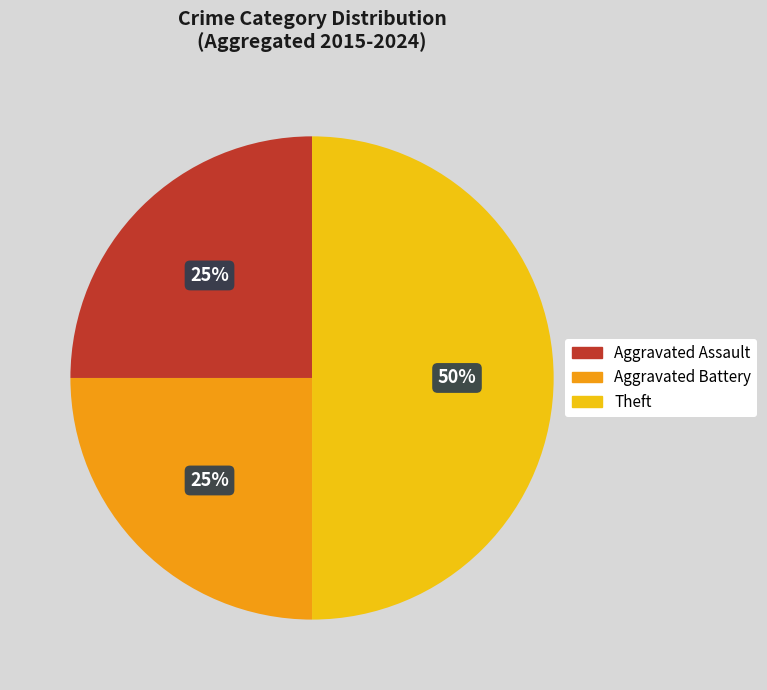

Is it true that Aggravated Assault is 25% of the pie?

True